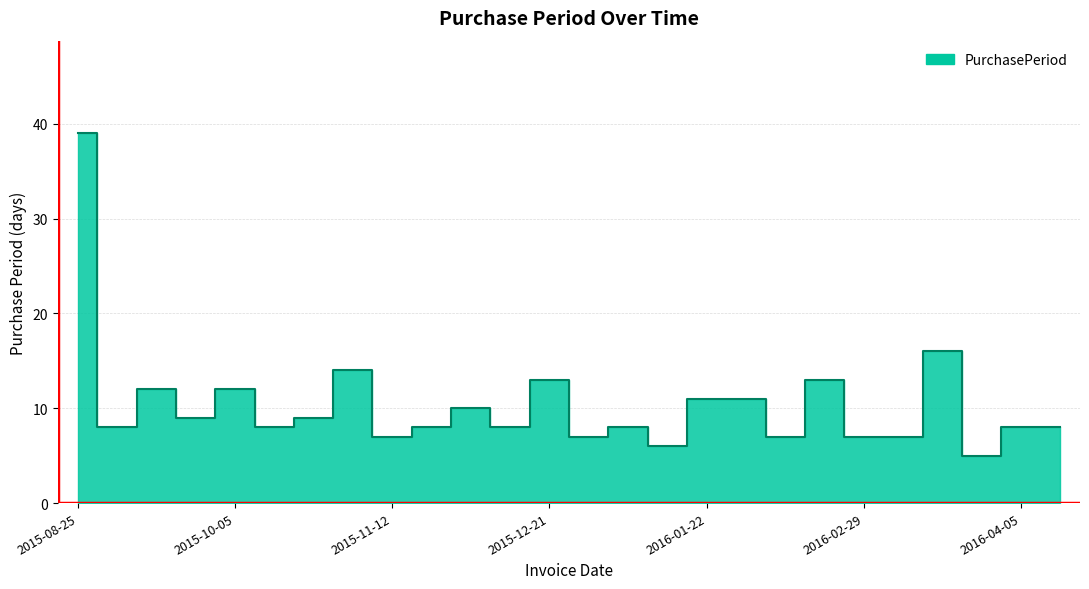

What is the label of the 26th point from the left?

2016-04-13